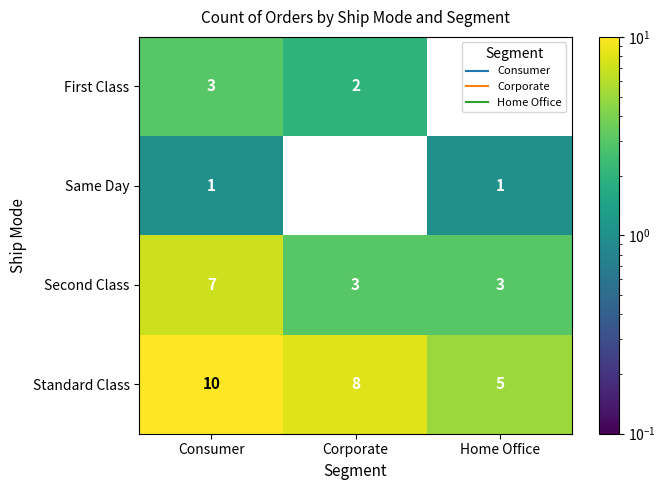

Rank the series at Consumer from highest to lowest value.

Standard Class, Second Class, First Class, Same Day